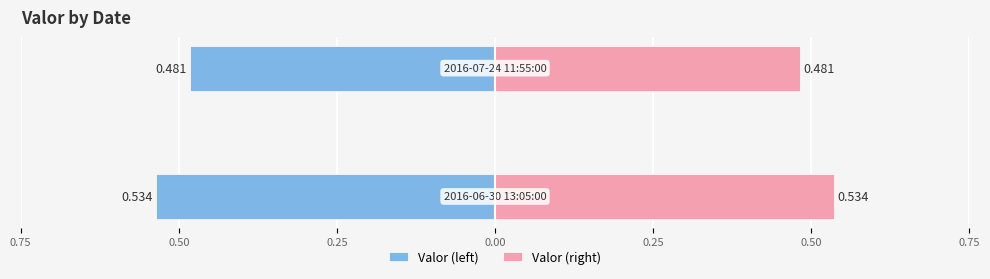

True or false: Valor (left) has a value of -0.5 at 0.25.

True